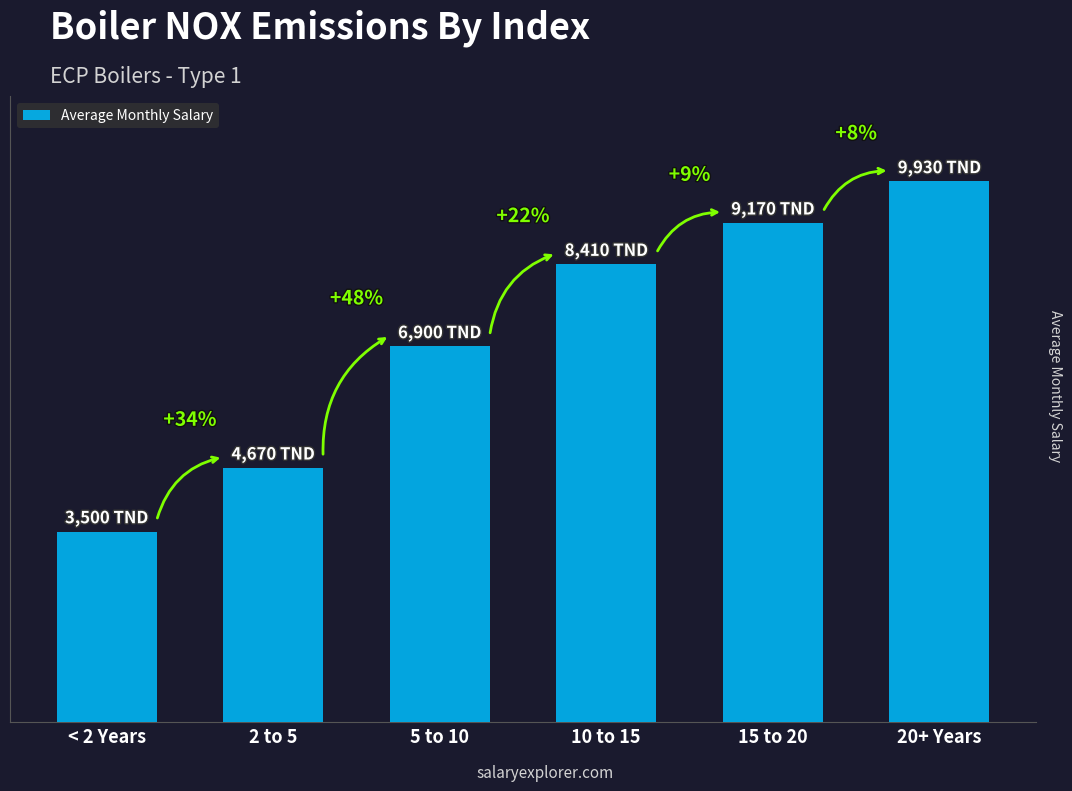

Does the chart contain any negative values?

No